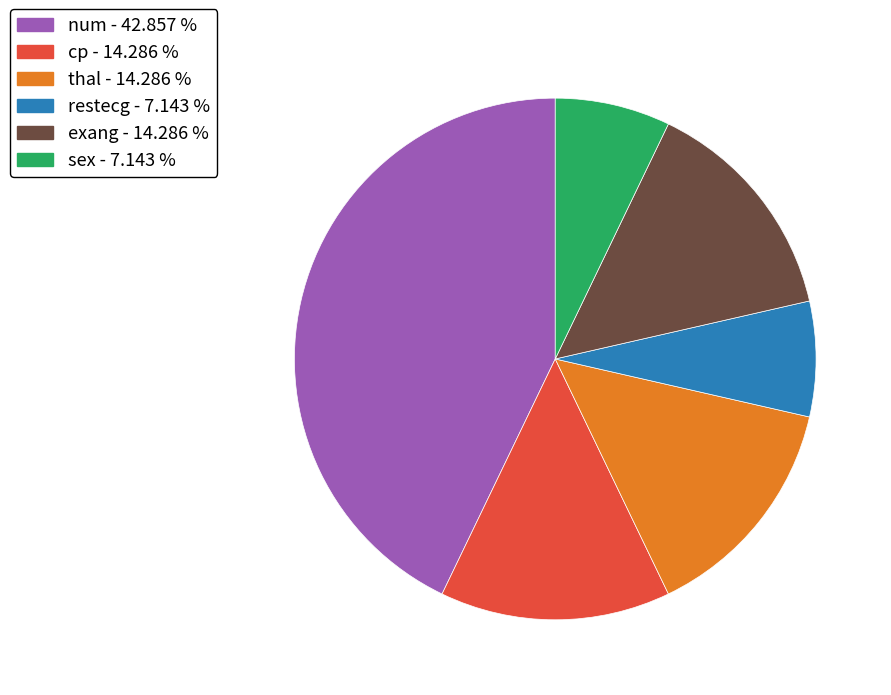

Count the number of slices in the pie.

6